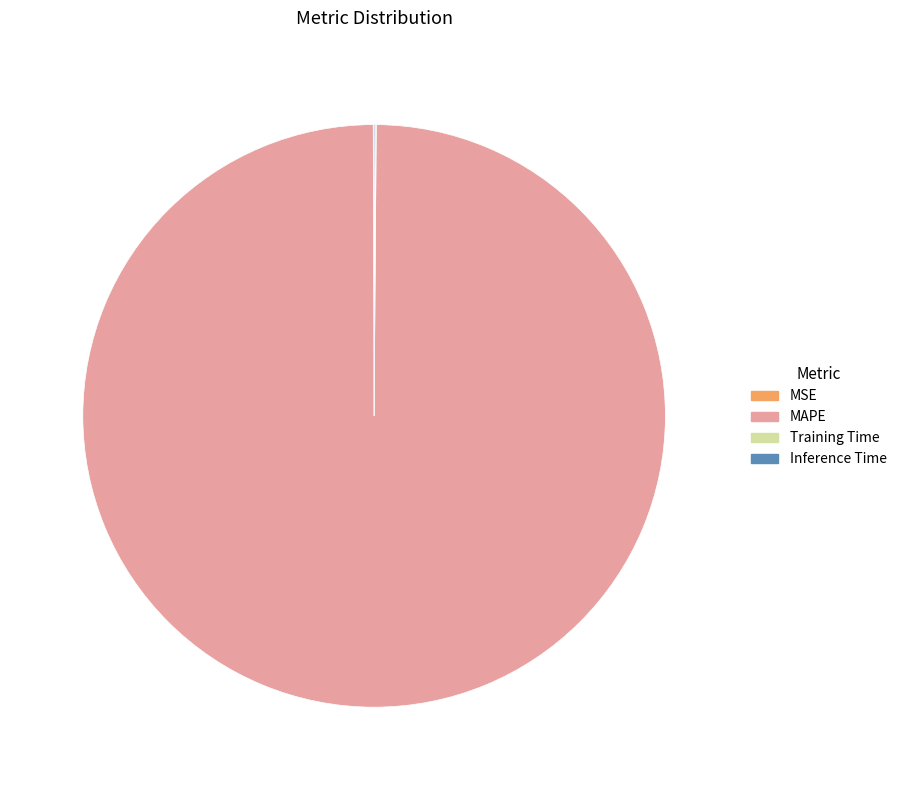

What is the largest slice in the pie chart?

MAPE